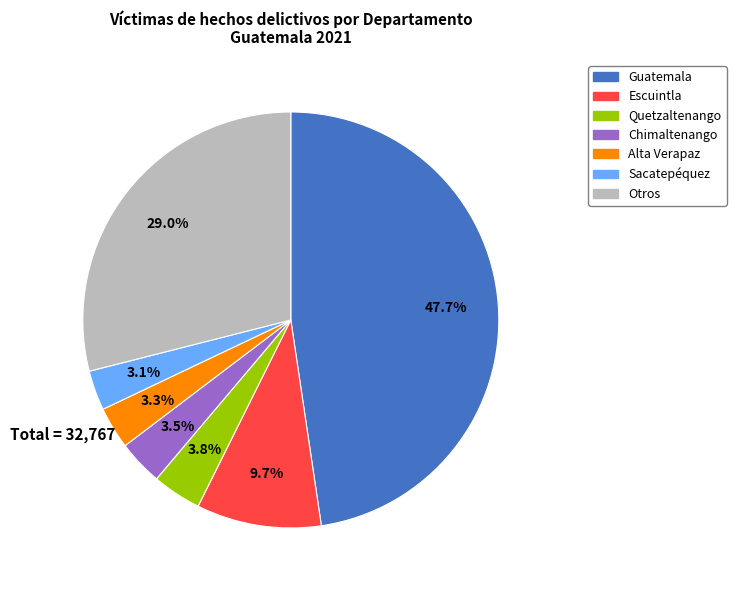

Does any single category account for the majority?

No